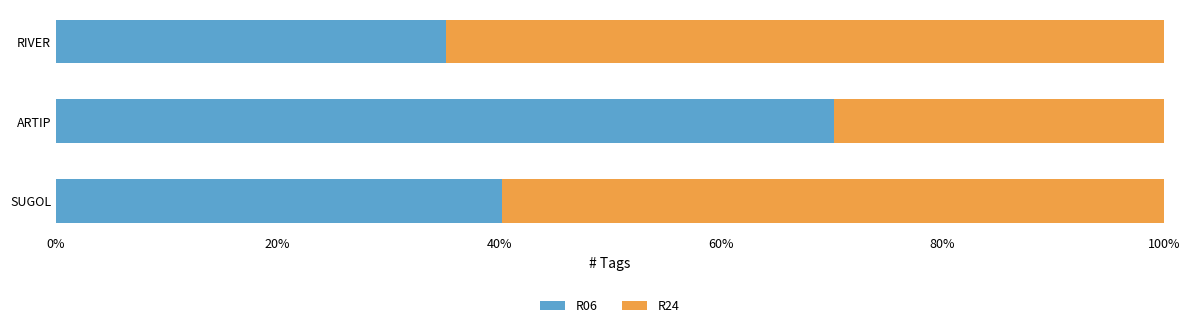

What are all the series names shown in the legend?

R06, R24